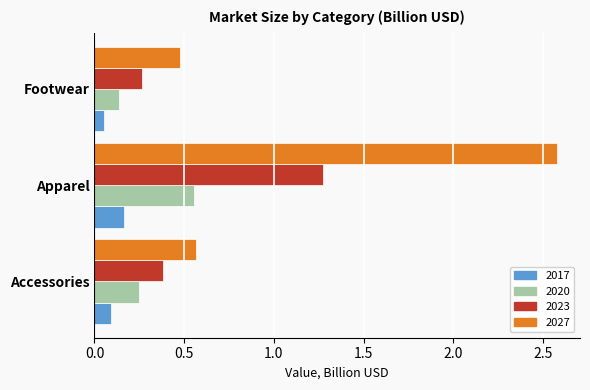

The value of 2020 at Accessories is 0.4. True or false?

False